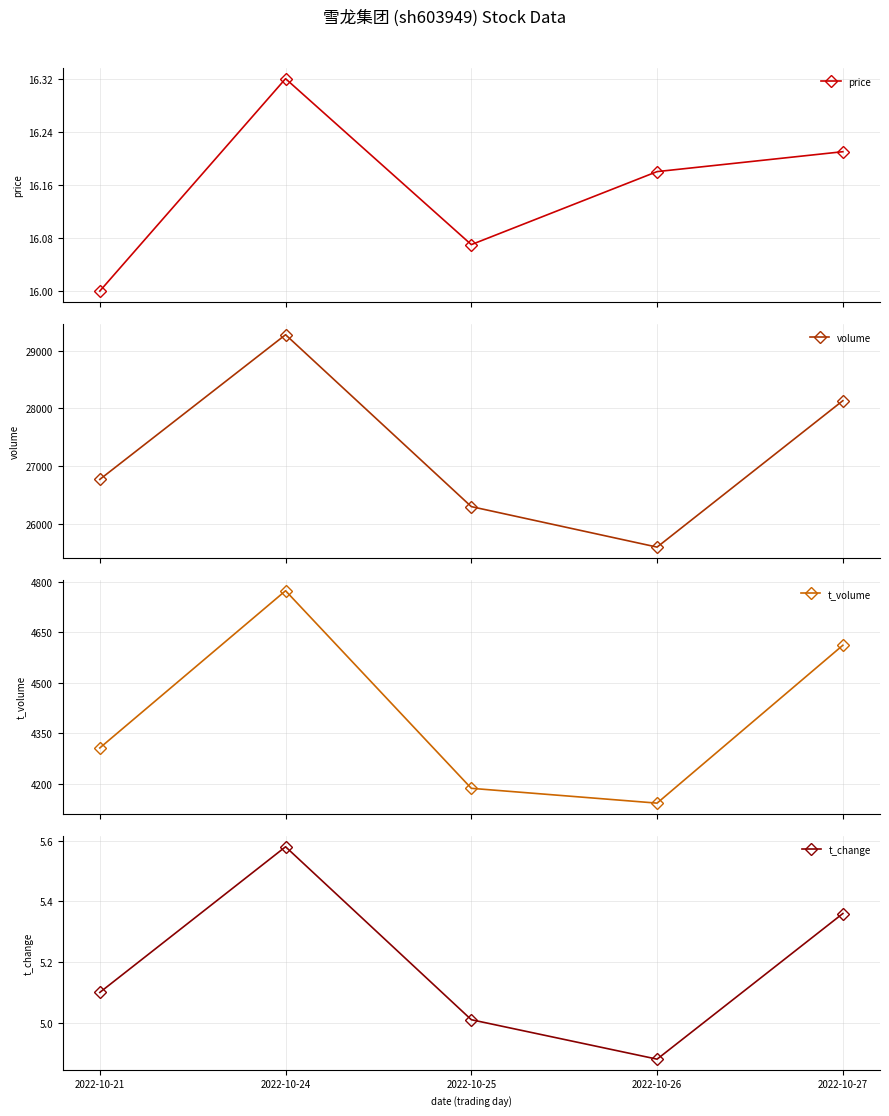

Does the chart have visible grid lines?

Yes